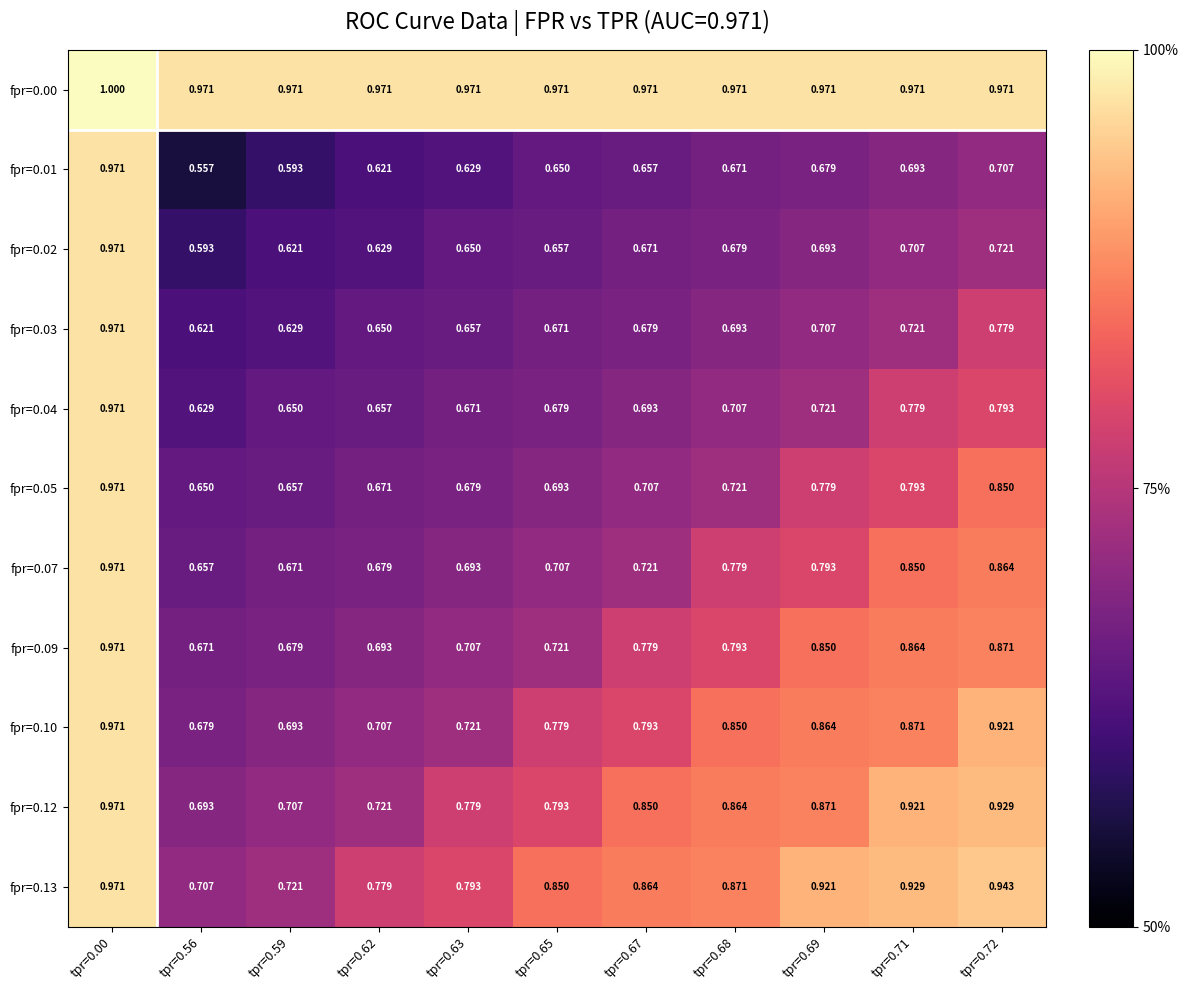

What is the total value across all series at tpr=0.00?

10.7